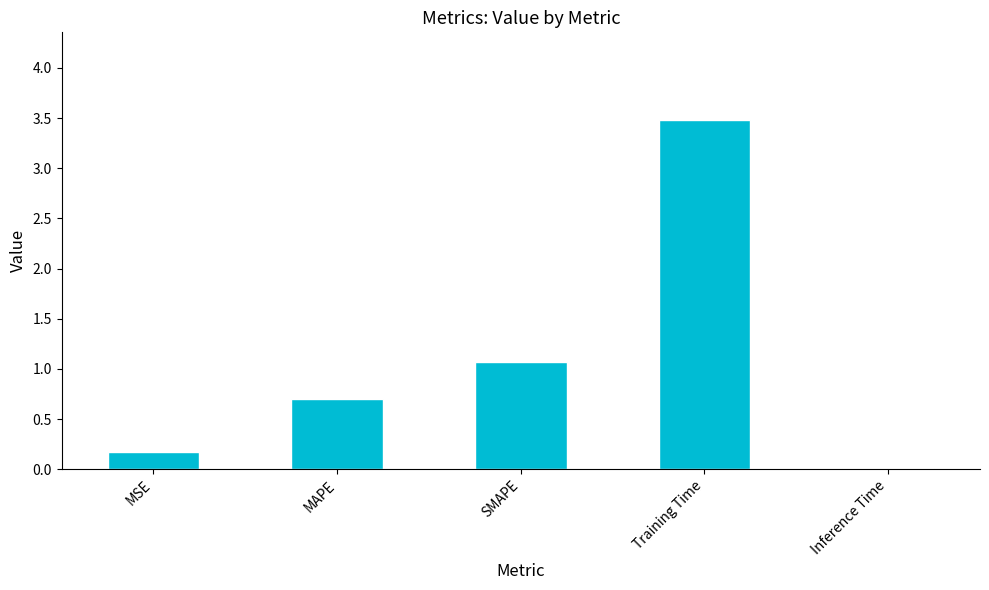

Count the number of categories in the chart.

5